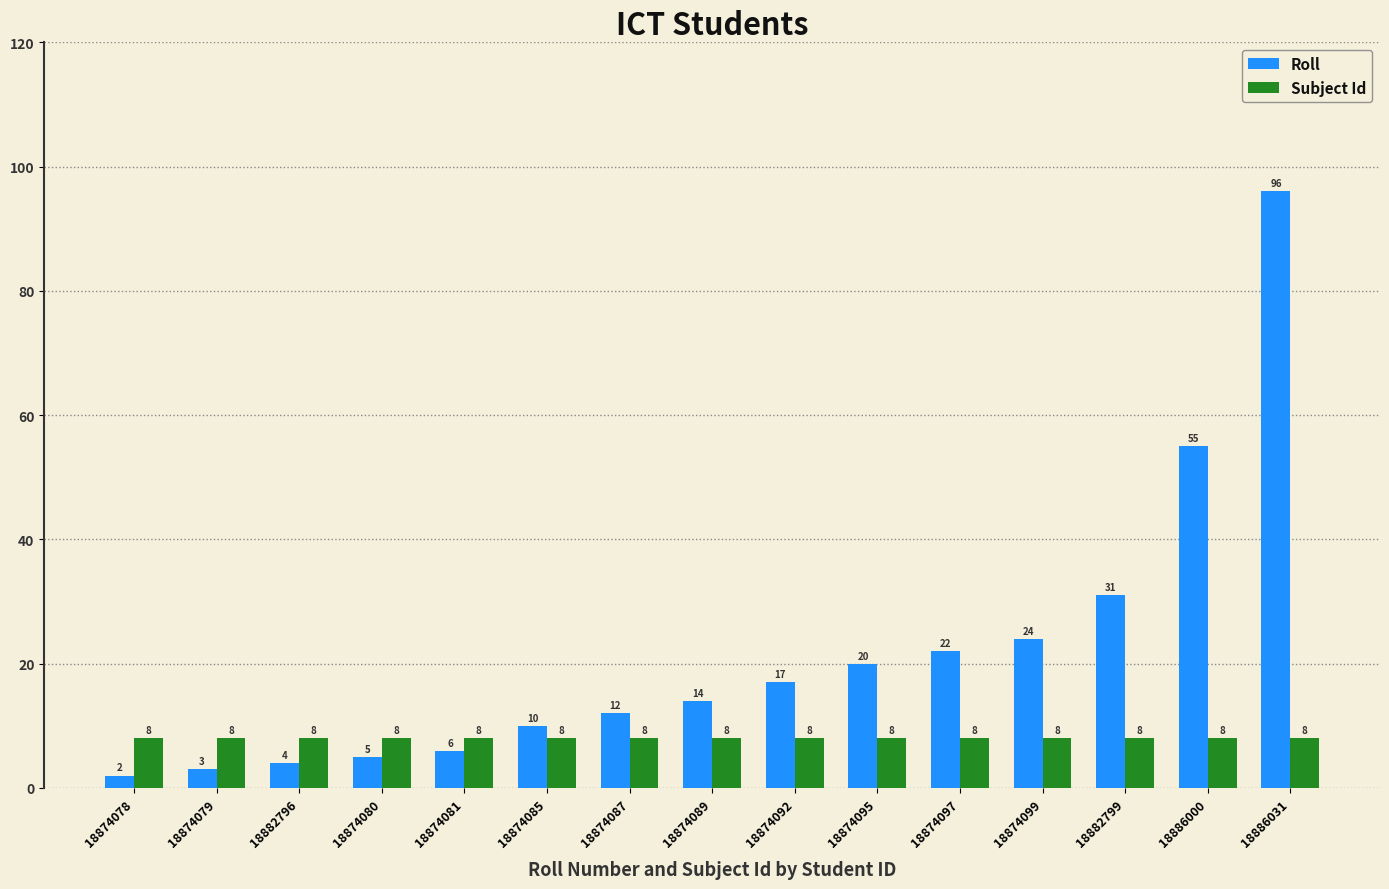

What is the total value across all series at 18882796?

12